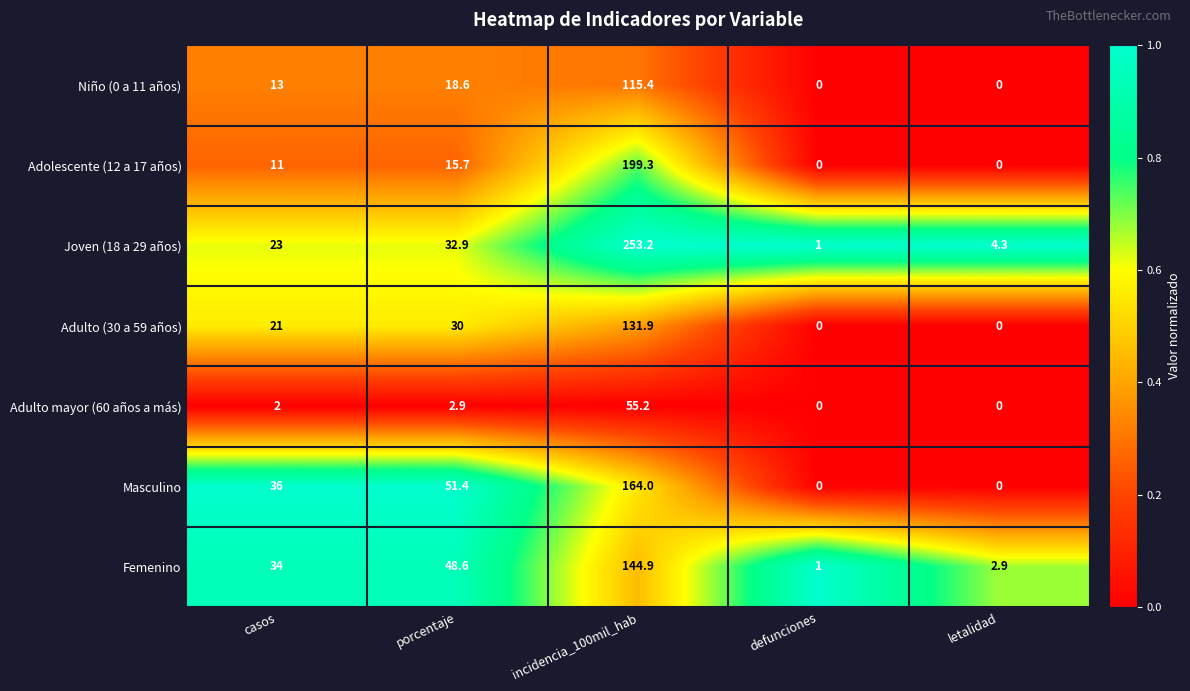

At how many categories does at least one series exceed 0?

5